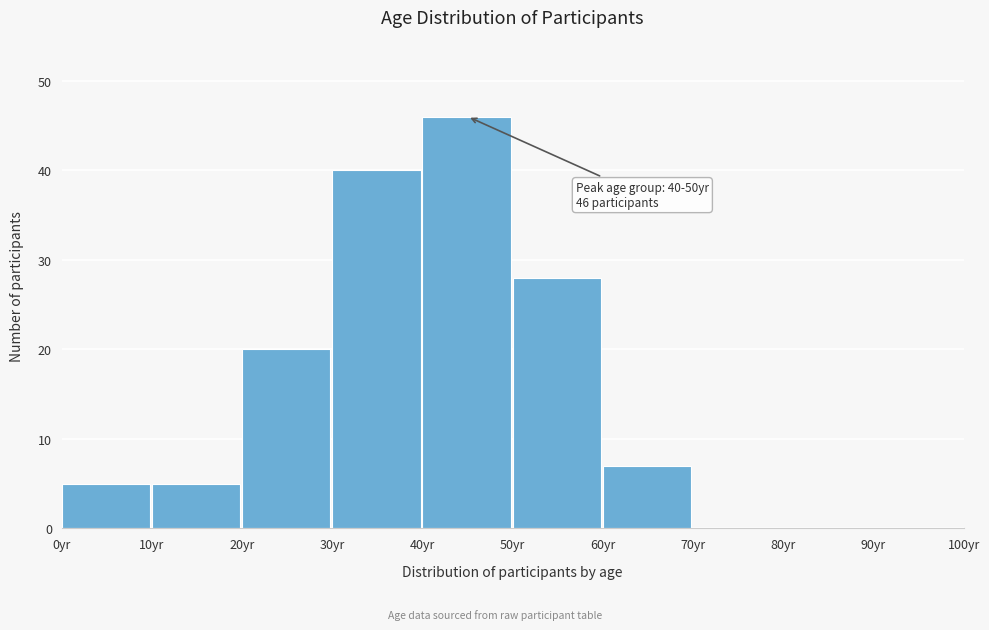

Which range on the x-axis has the tallest bar?

40 to 50